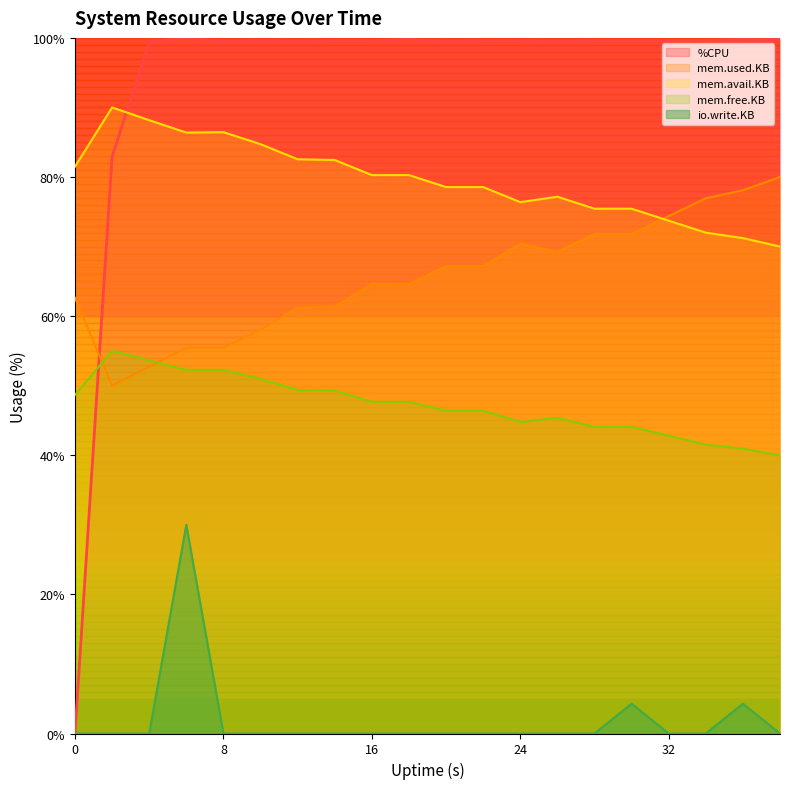

Does the chart display data point markers on the line(s)?

No